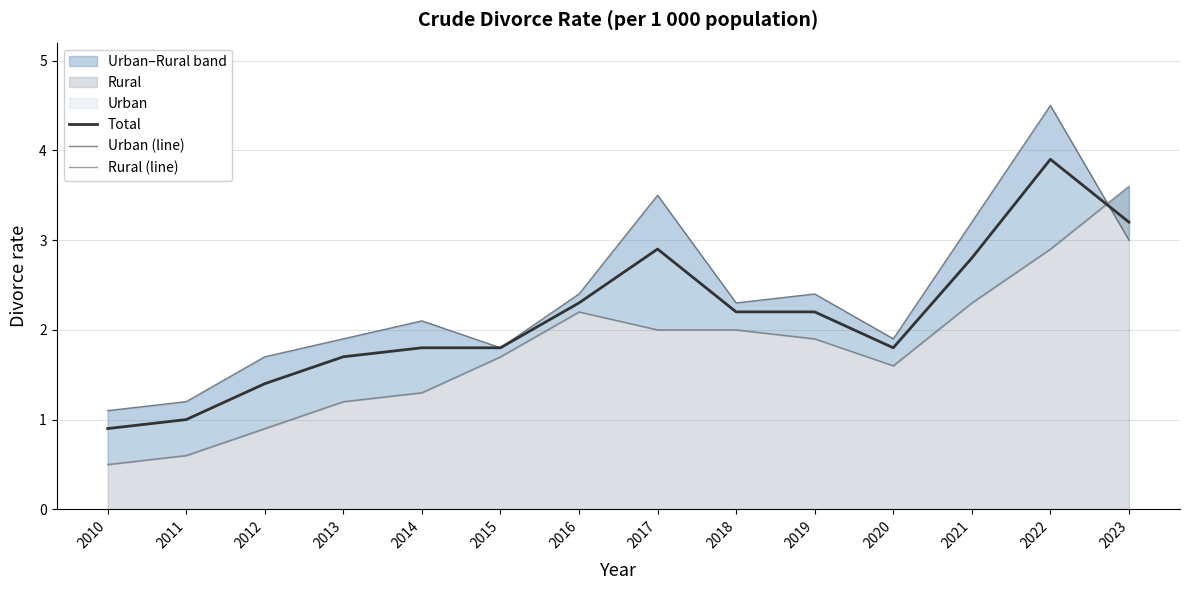

Between 2023 and 2019, which is larger?

2023